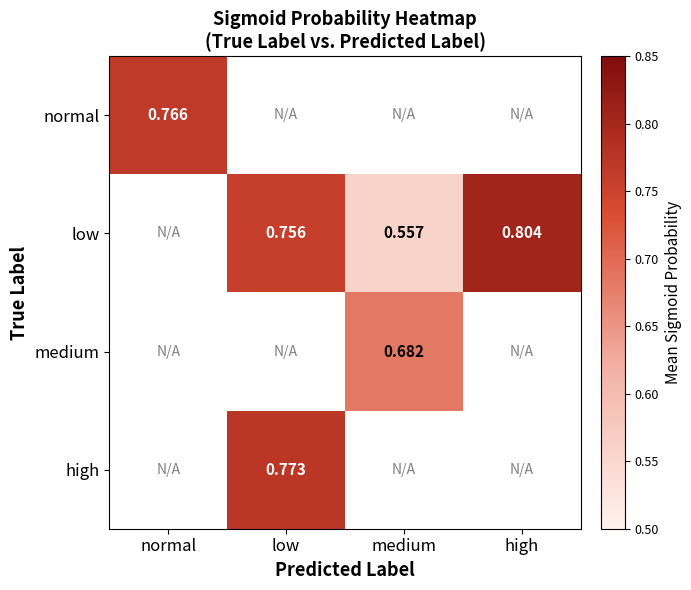

List the labels in order of high value, smallest first.

normal, low, medium, high